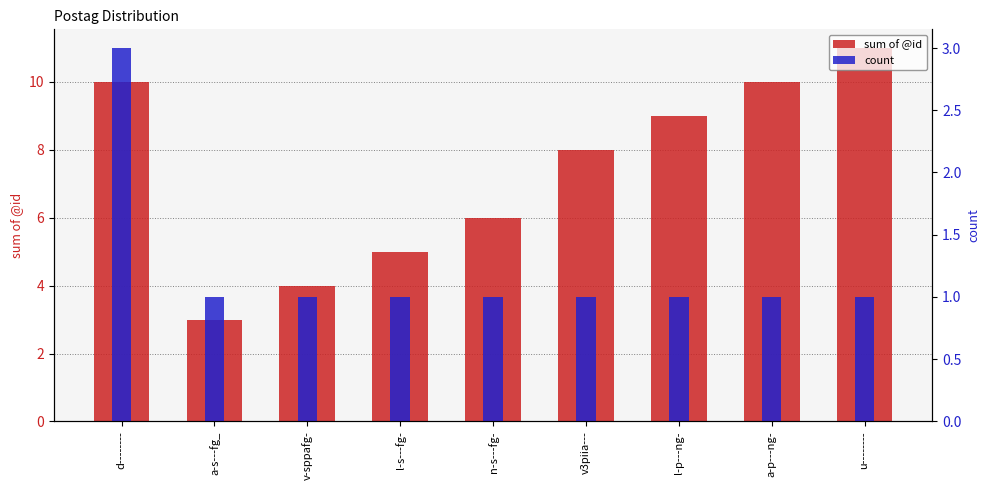

Does the chart contain any negative values?

No